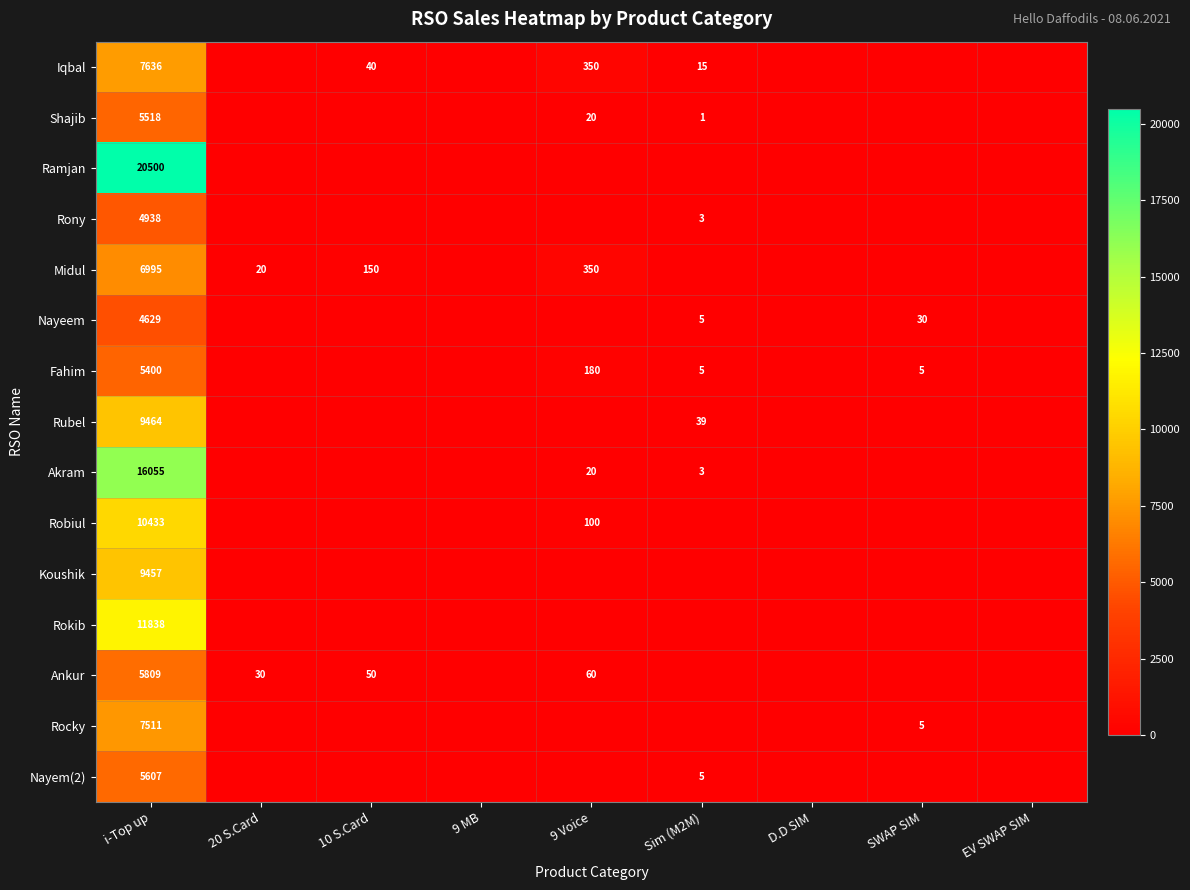

What is the maximum value shown in the chart?

20500